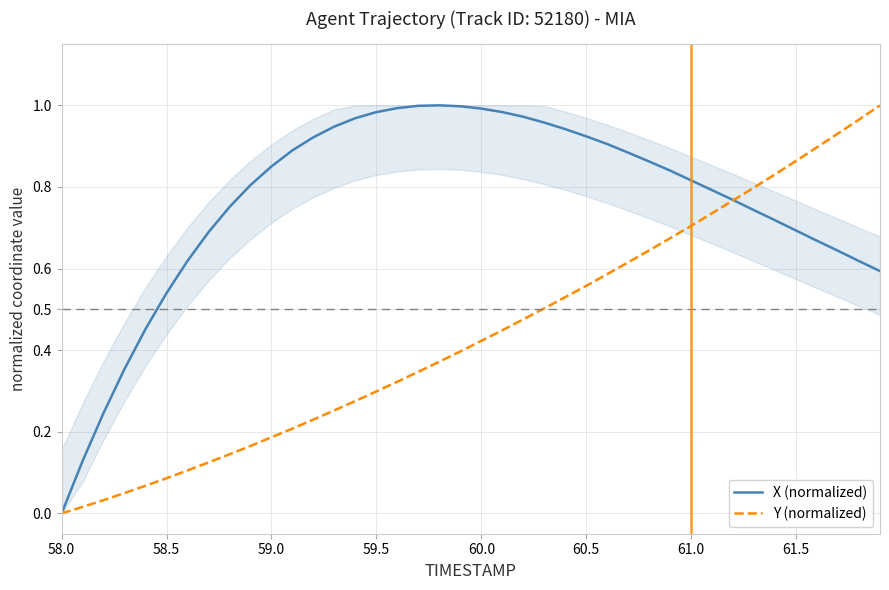

How many categories are shown in the chart?

40